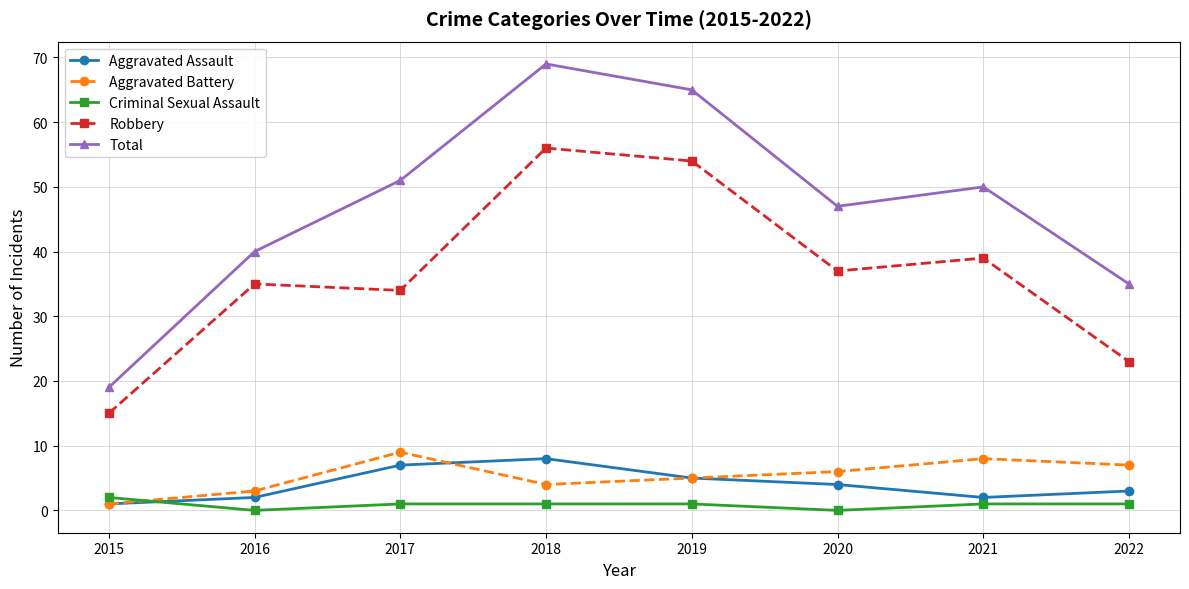

The value of Aggravated Assault at 2019 is 5. True or false?

True